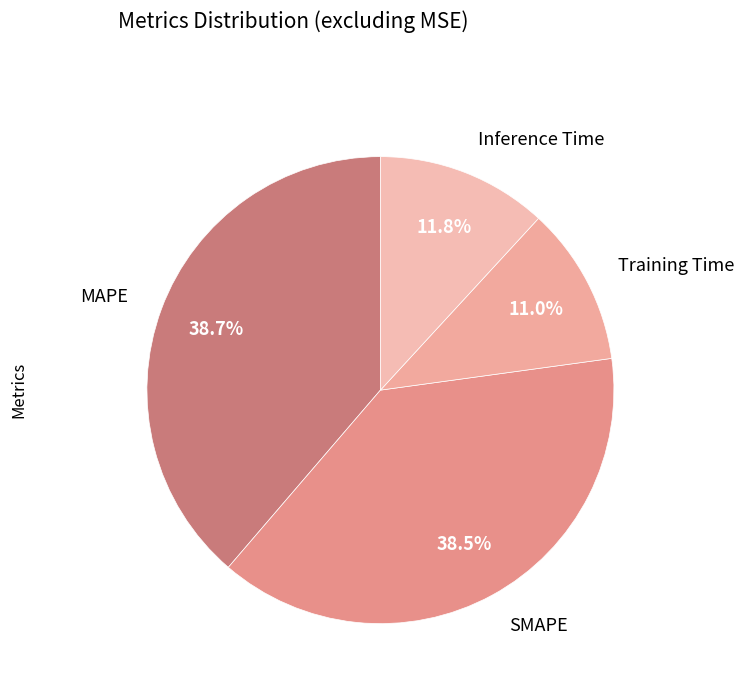

Does MAPE account for over 50% of the chart?

No